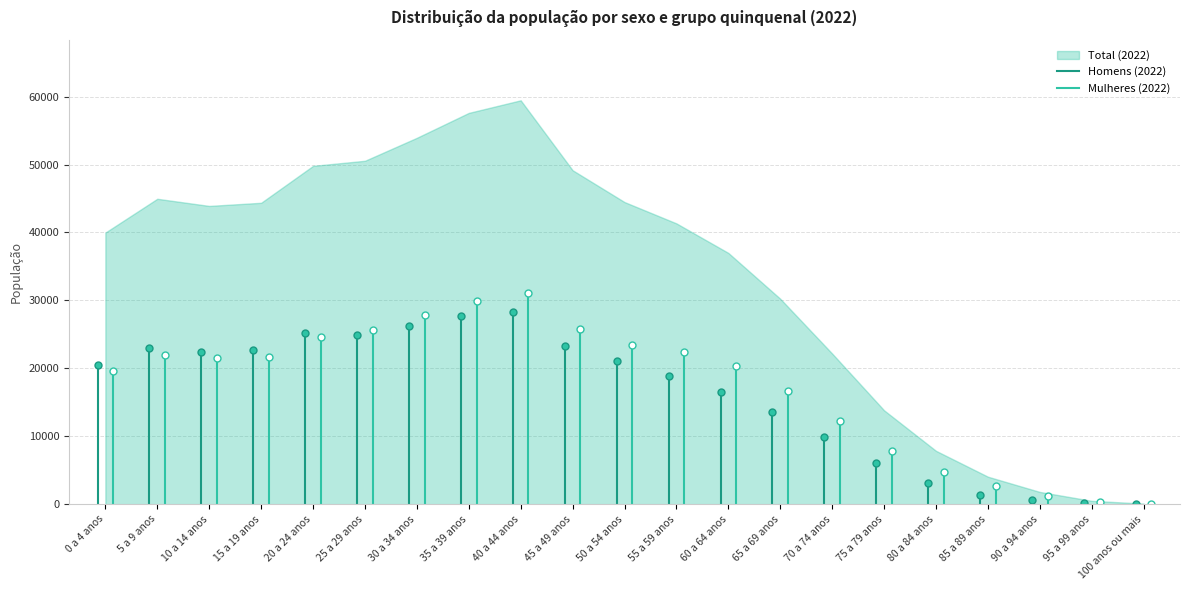

The value at 30 a 34 anos is 53937. True or false?

True